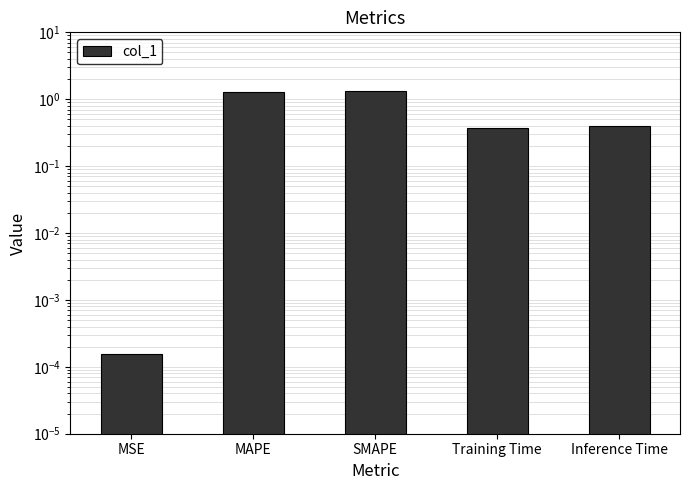

Reading left to right, list all the values displayed in this chart.

MSE=0.0	MAPE=1.3	SMAPE=1.3	Training Time=0.4	Inference Time=0.4